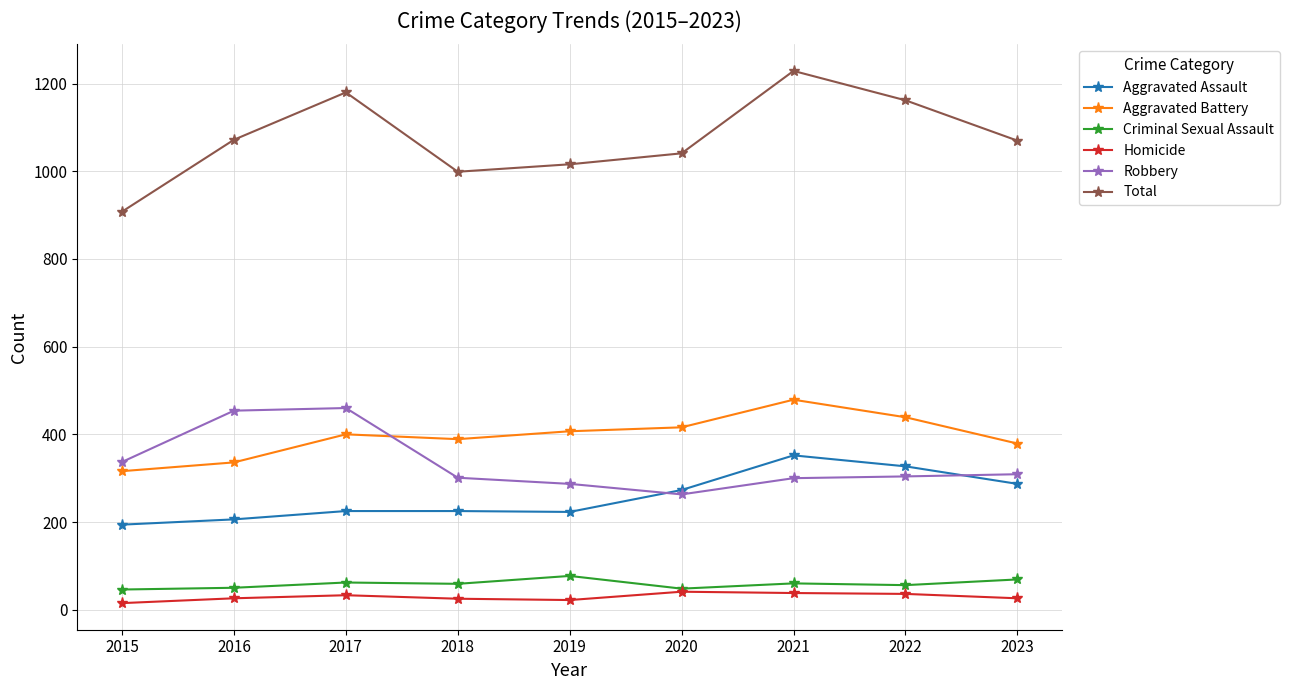

True or false: Criminal Sexual Assault has a value of 48 at 2020.

True